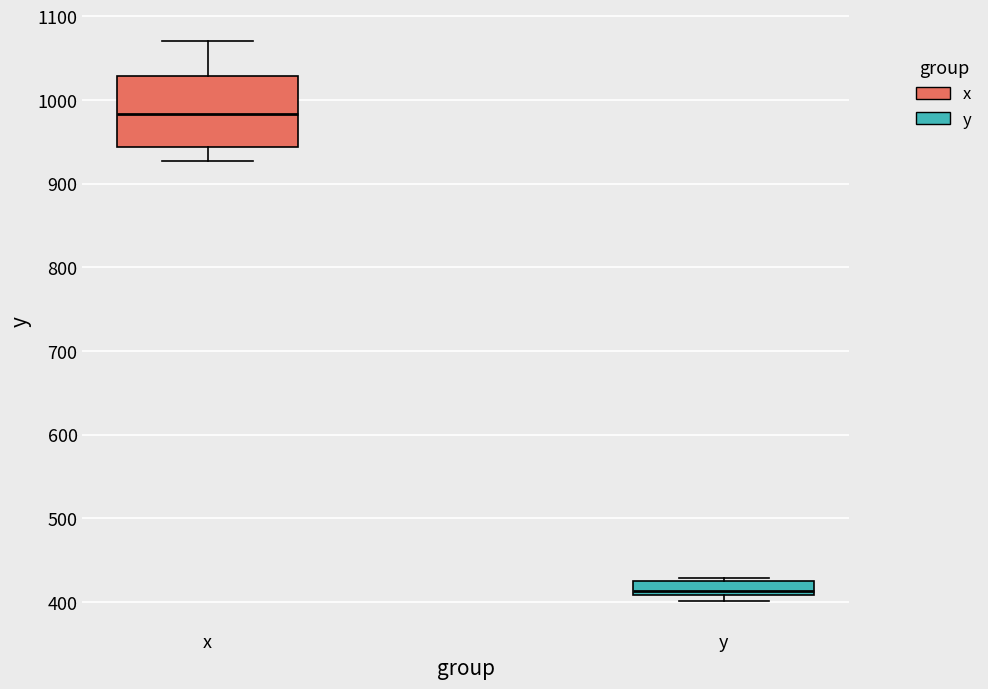

Reading left to right, transcribe this box plot: for each box, give where its median line is, the range the box spans, and where its two whiskers end, as read against the y-axis. The values are not printed on the chart, so give them approximately, as read against the axis.

x: median 980, box 940 to 1030, whiskers 930 to 1070
y: median 410 (just above the box's lower edge), box 410 to 430, whiskers 400 to 430 (just above the box's upper edge)